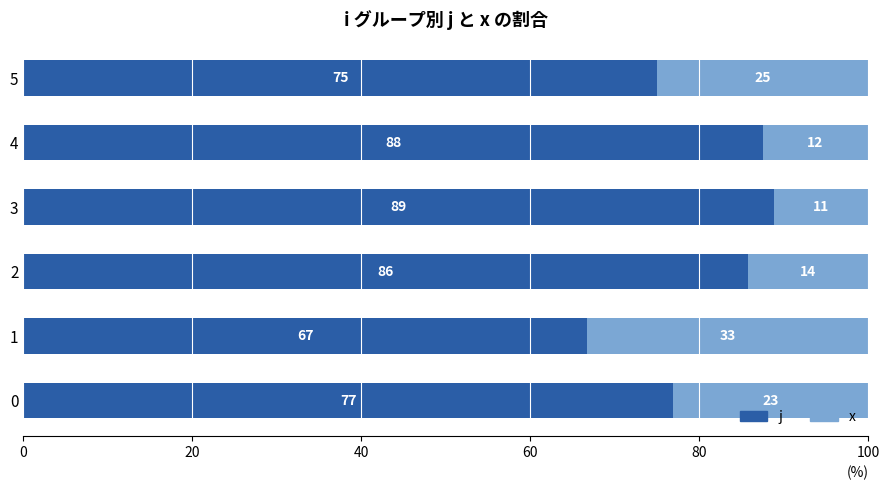

What is the total value across all series at 5?

100.0